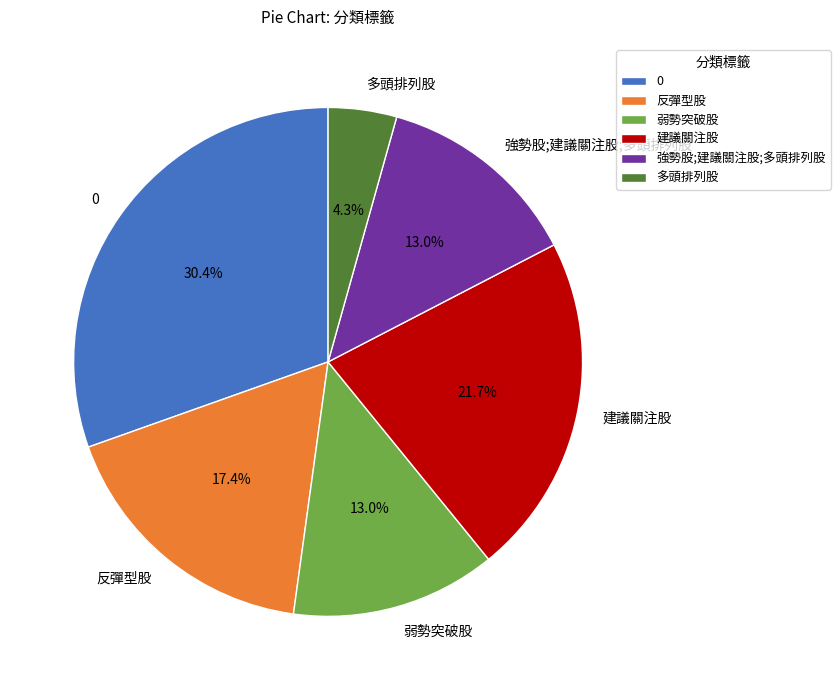

To the nearest percent, what is the difference between the largest and smallest slice percentages?

26%